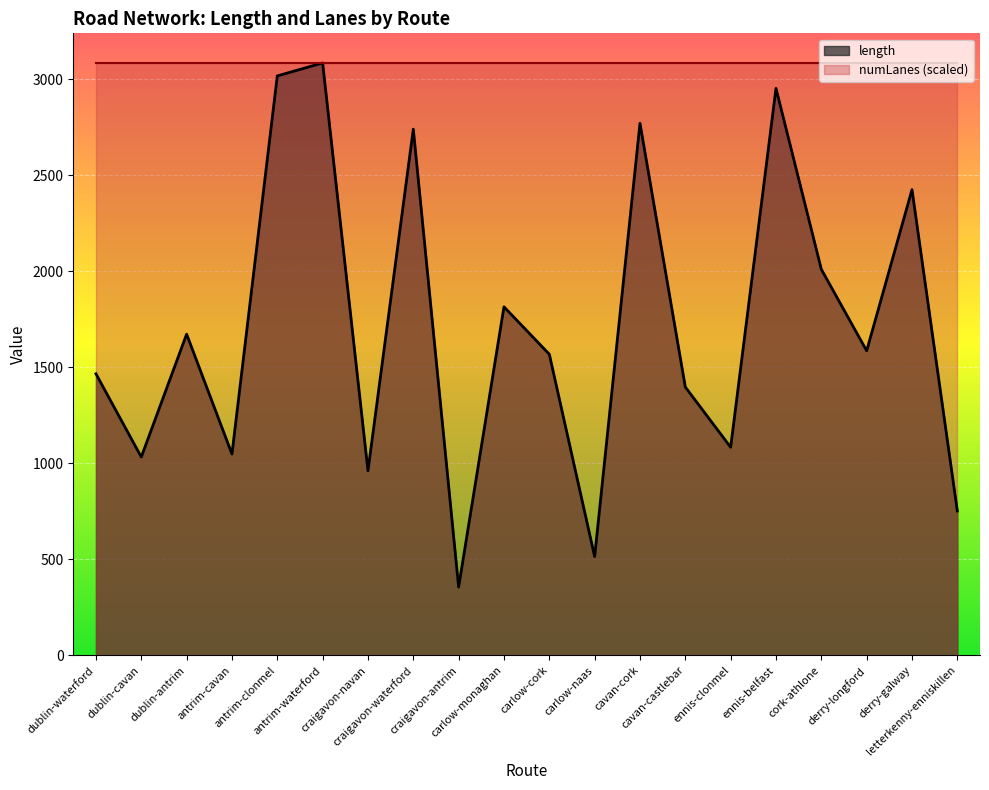

What is the difference between the second highest and second lowest values?

2501.8